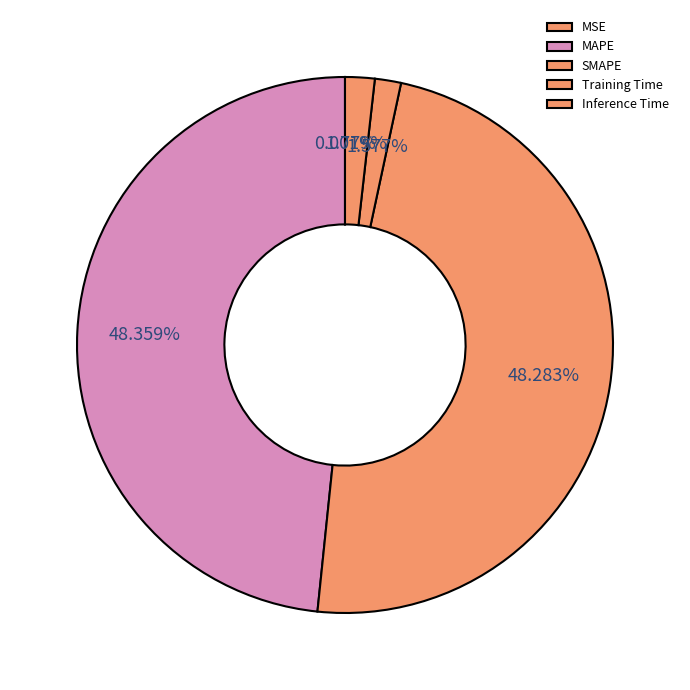

How many segments does this pie chart have?

5